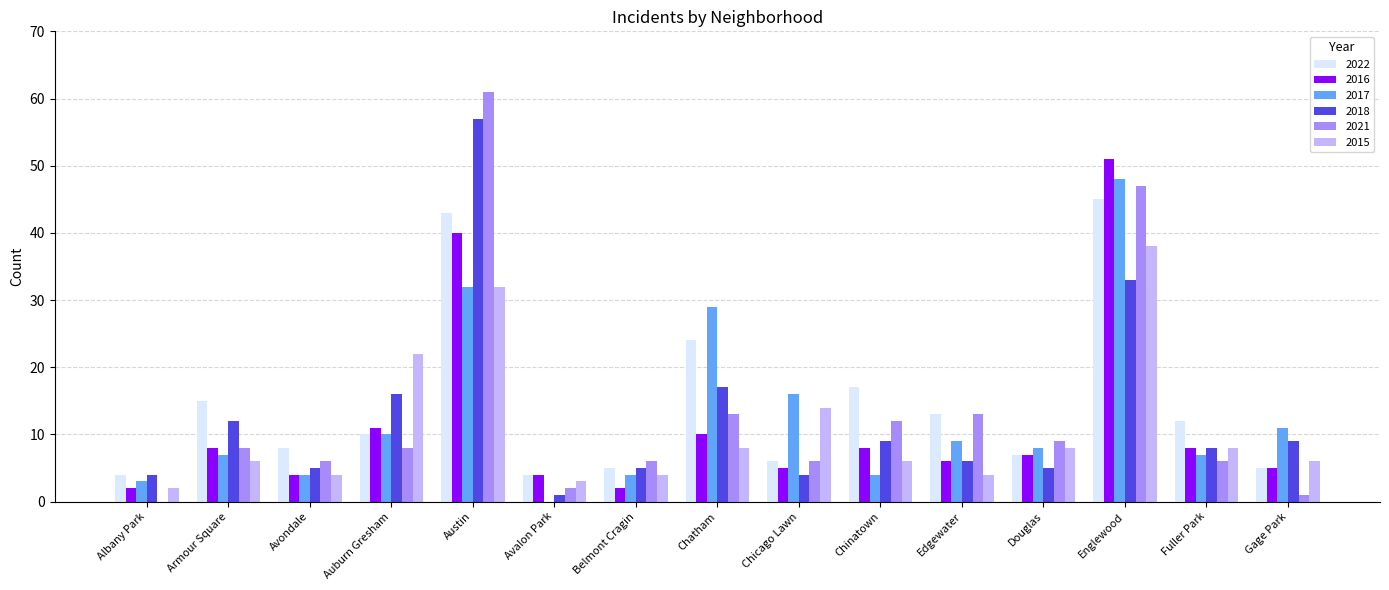

What are all the series names shown in the legend?

2022, 2016, 2017, 2018, 2021, 2015